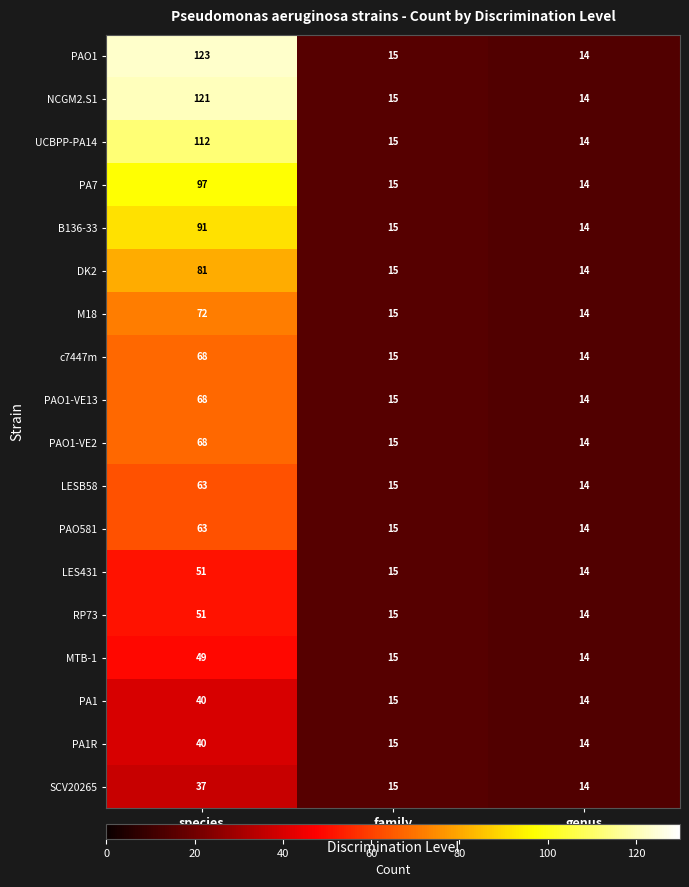

What is the difference between the RP73 values at species and family?

36